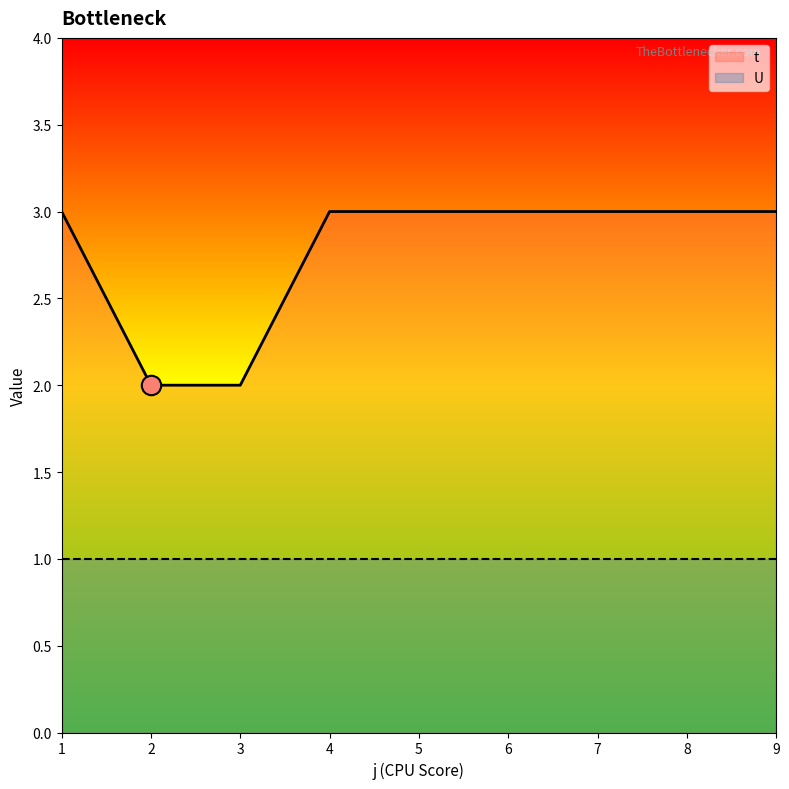

What is the difference between the second highest and second lowest values?

1